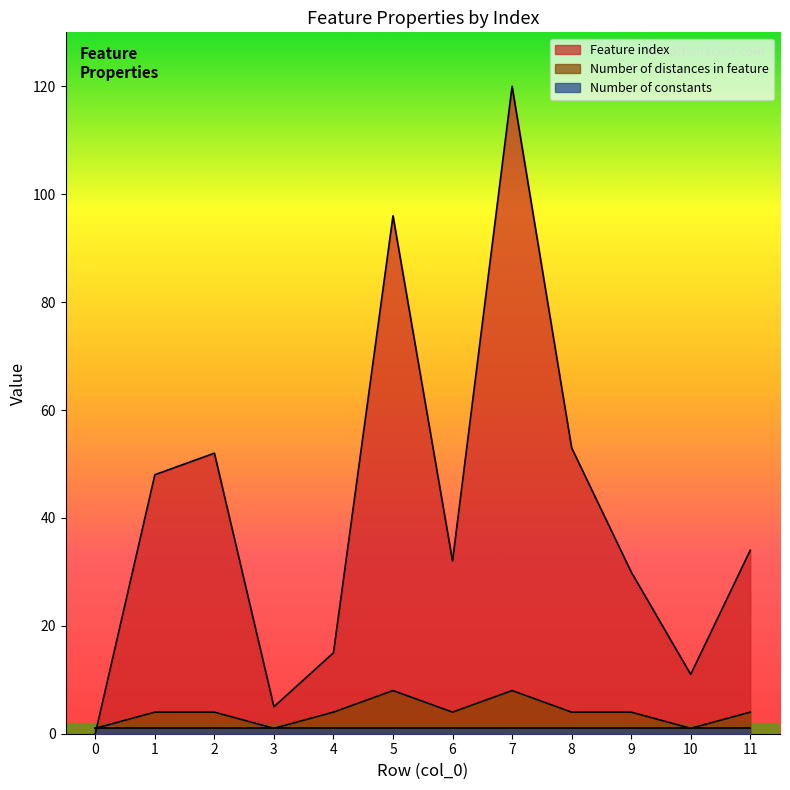

Count the number of categories in the chart.

12